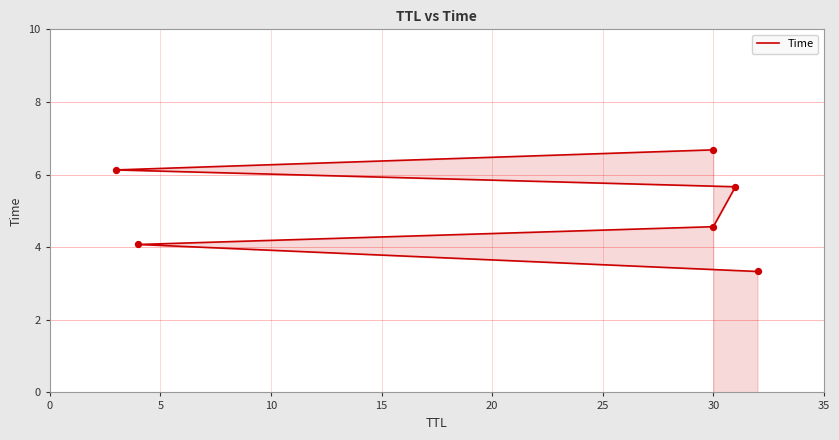

Between 5 and 25, which is larger?

25